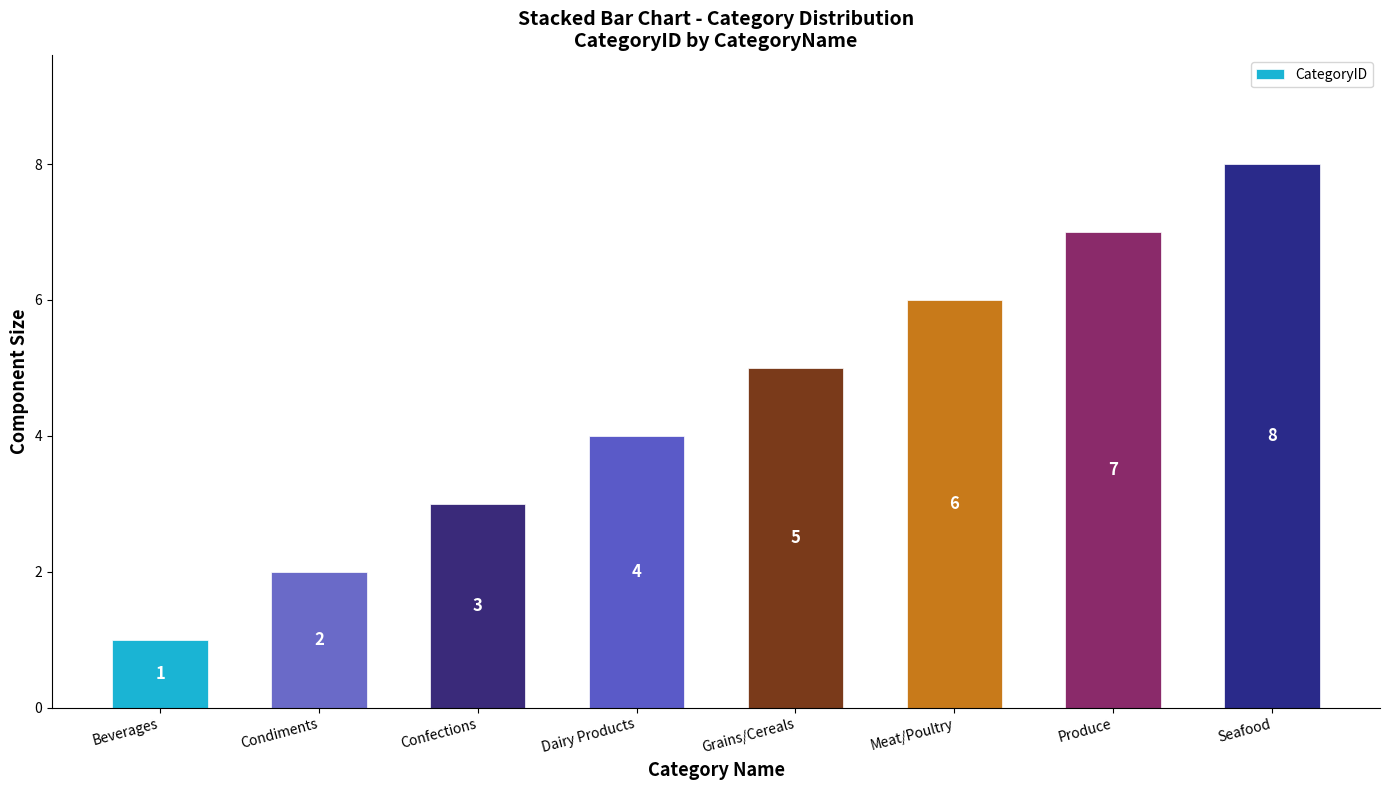

Count the number of categories in the chart.

8